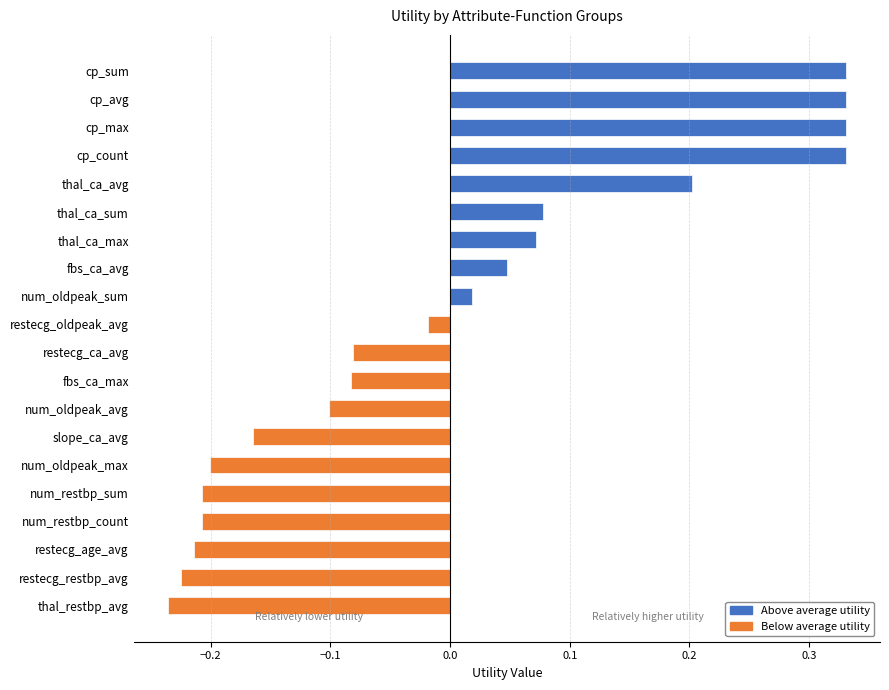

The chart shows a value of -0.1 at restecg_age_avg. True or false?

False